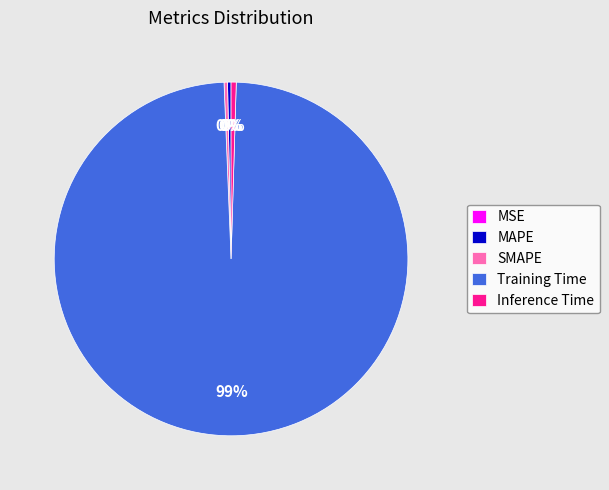

To the nearest percent, what is the average slice percentage?

20%